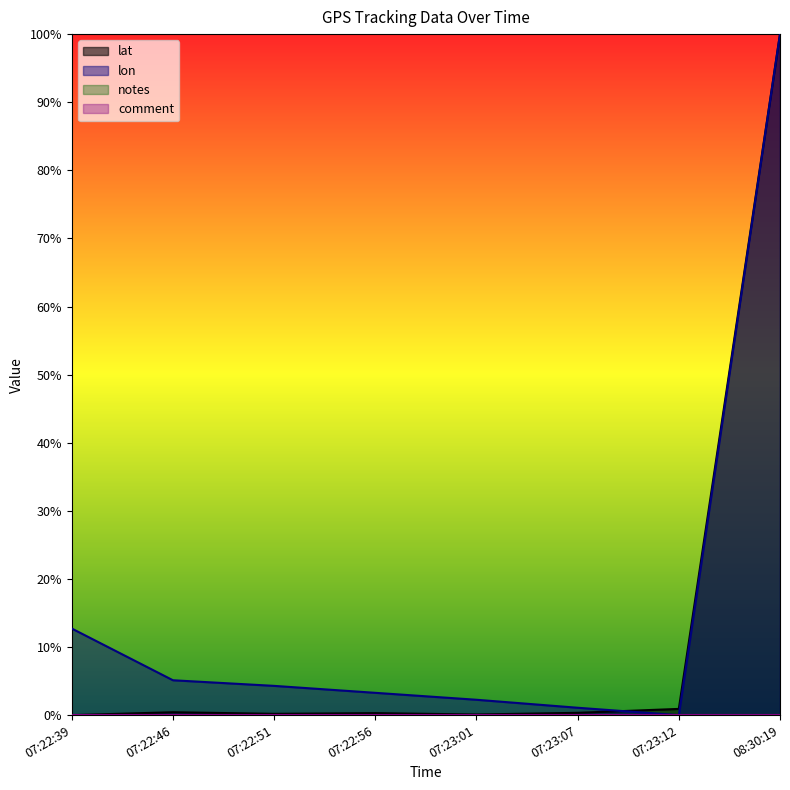

Reading left to right, extract all data points from this chart.

lat: 0.0	0.0	0.0	0.0	0.0	0.0	0.0	1.0
lon: 0.1	0.1	0.0	0.0	0.0	0.0	0.0	1.0